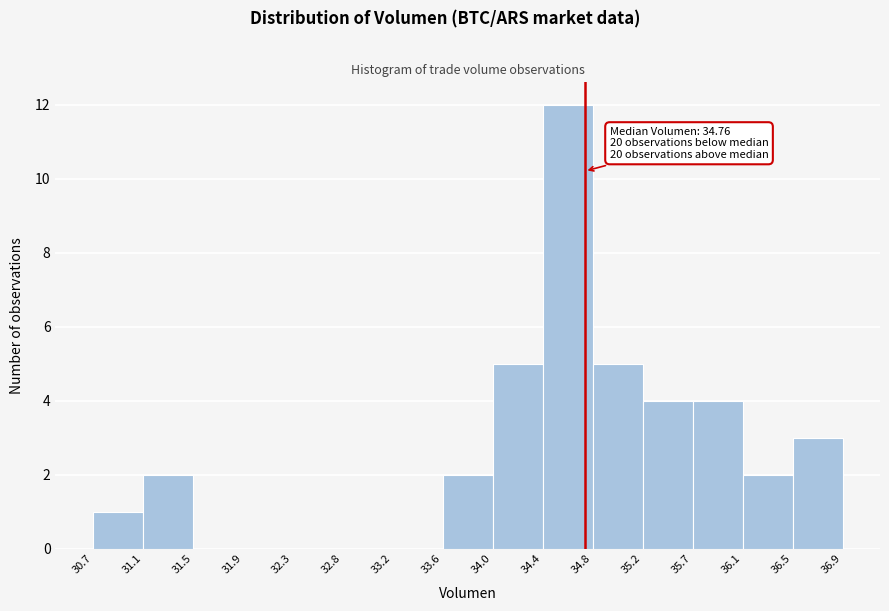

Over which range of the x-axis is the bar tallest?

34.4 to 34.8